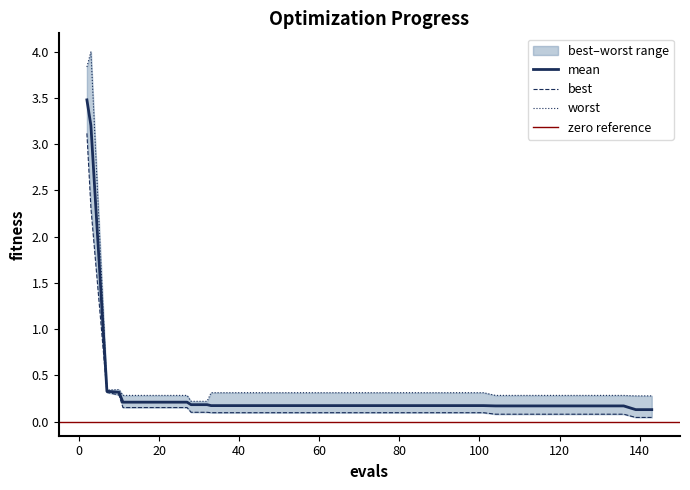

What is the difference between the maximum and minimum values in the mean series?

3.3